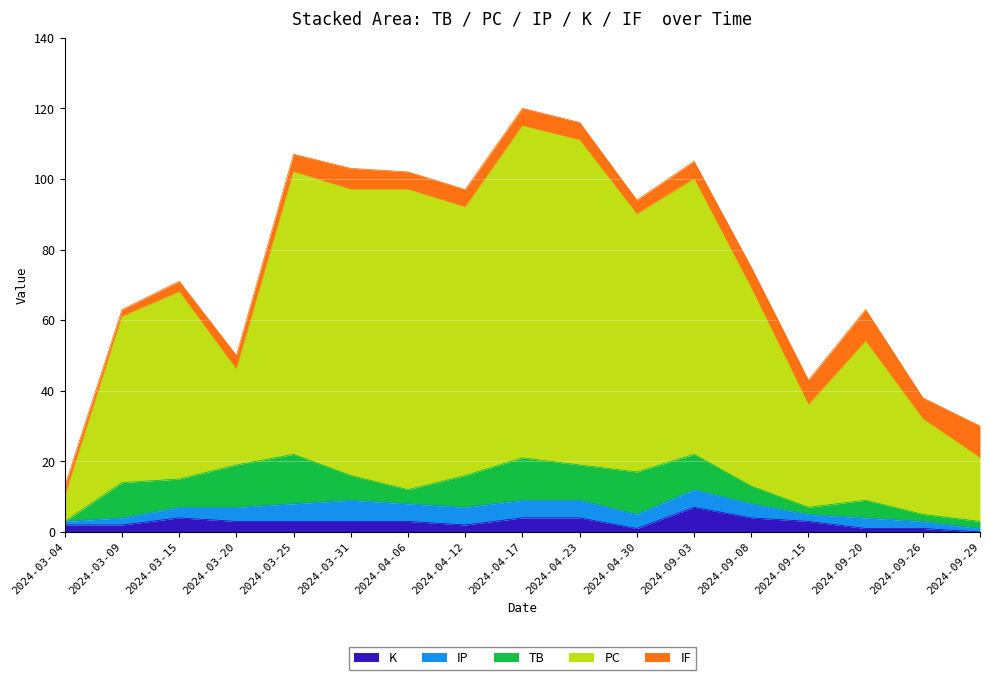

True or false: TB and IF cross at least once.

True